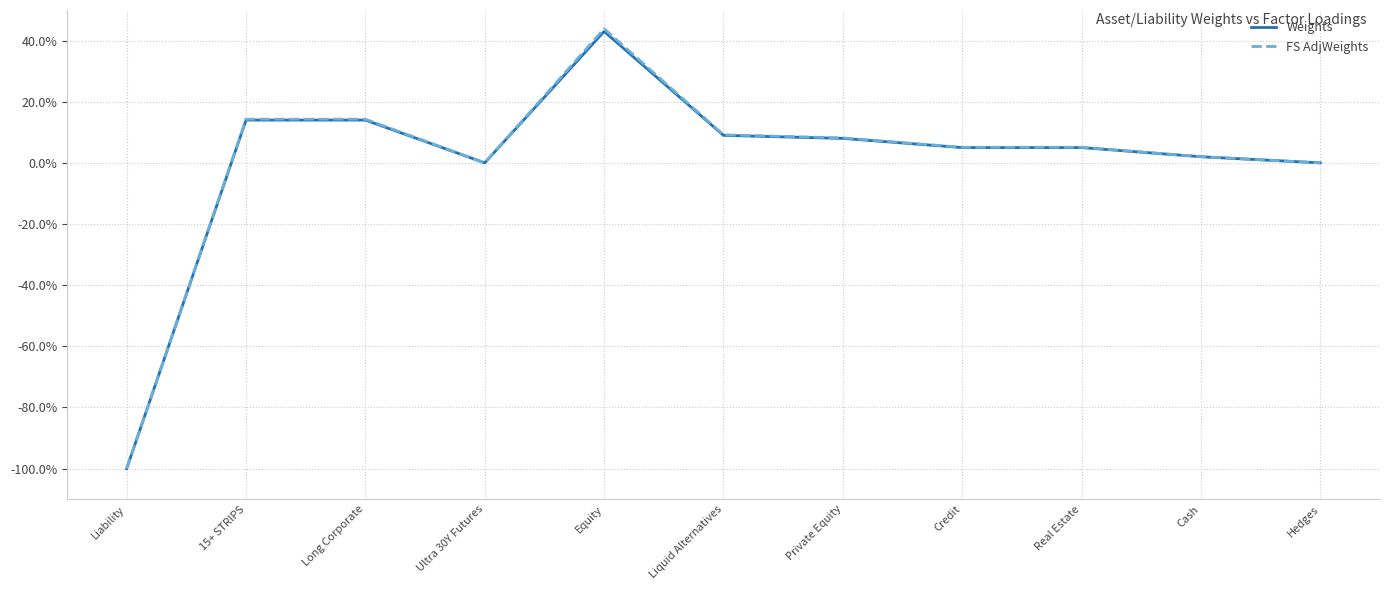

What are all the series names shown in the legend?

Weights, FS AdjWeights